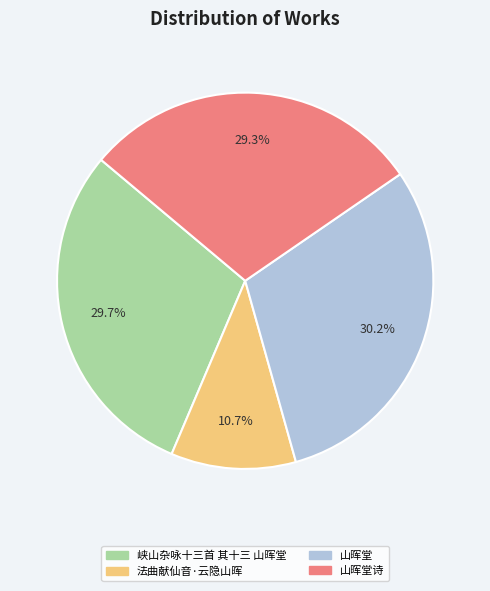

Does any single category account for the majority?

No